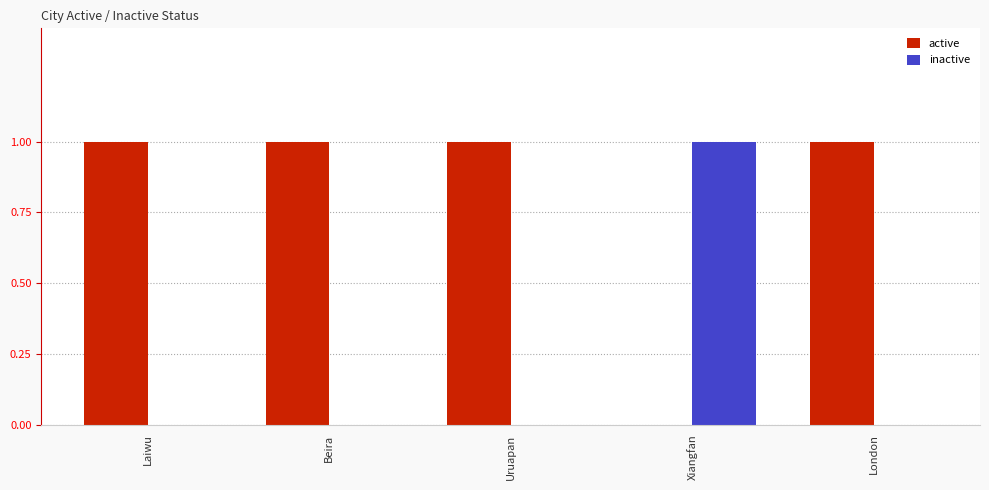

At which label does inactive reach its peak?

Xiangfan